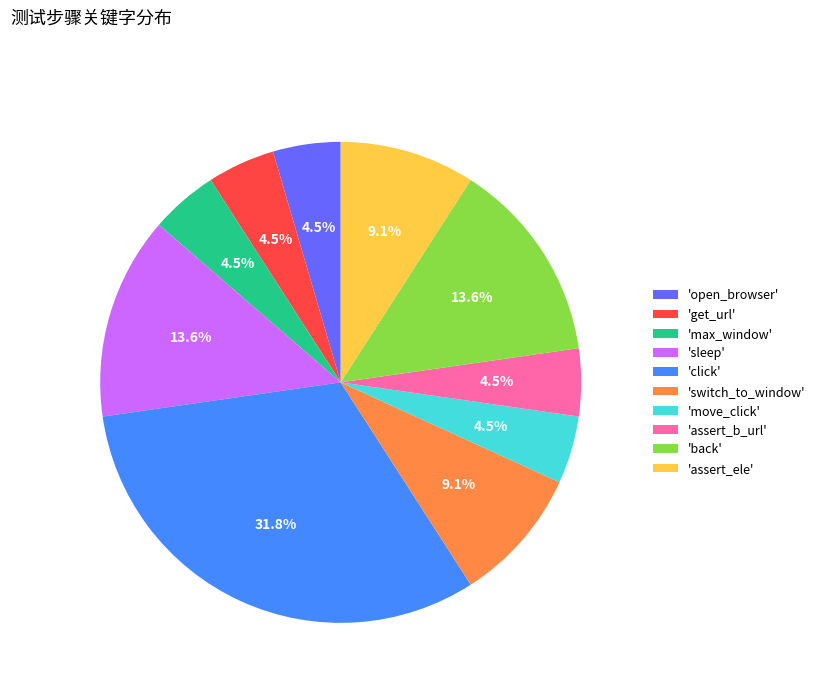

Approximately how many times larger is the value at 'switch_to_window' compared to 'back'?

0.7